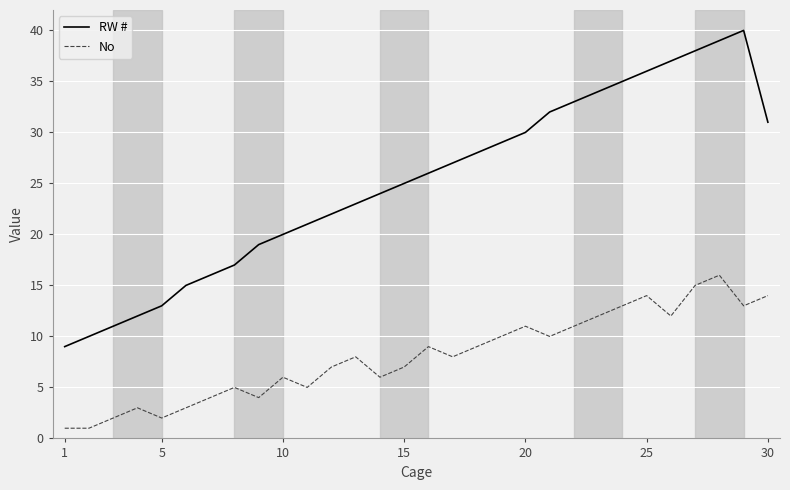

How many interior local peaks does the RW # series have?

1